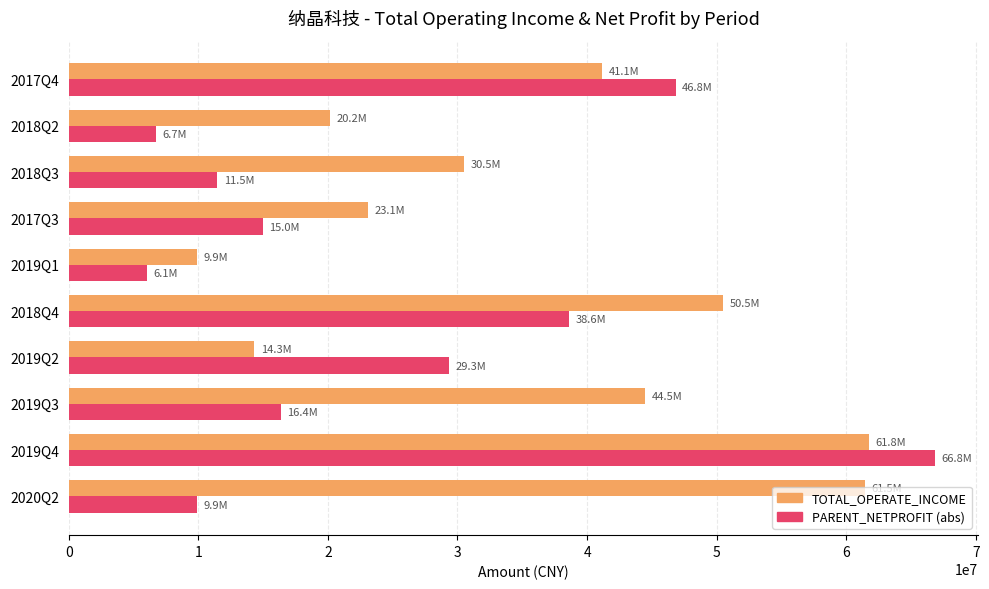

Between 2018Q4 and 2019Q1, which series saw the biggest shift?

TOTAL_OPERATE_INCOME